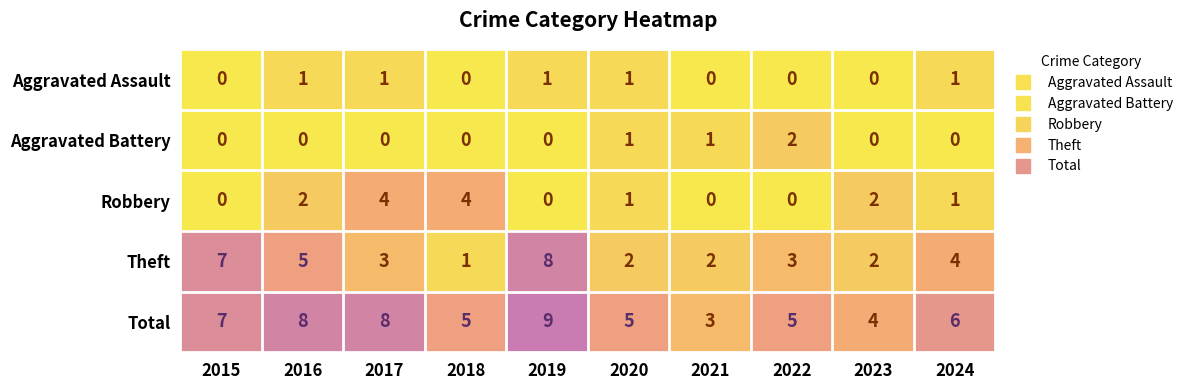

List the series in order of their peak value, lowest first.

Aggravated Assault, Aggravated Battery, Robbery, Theft, Total